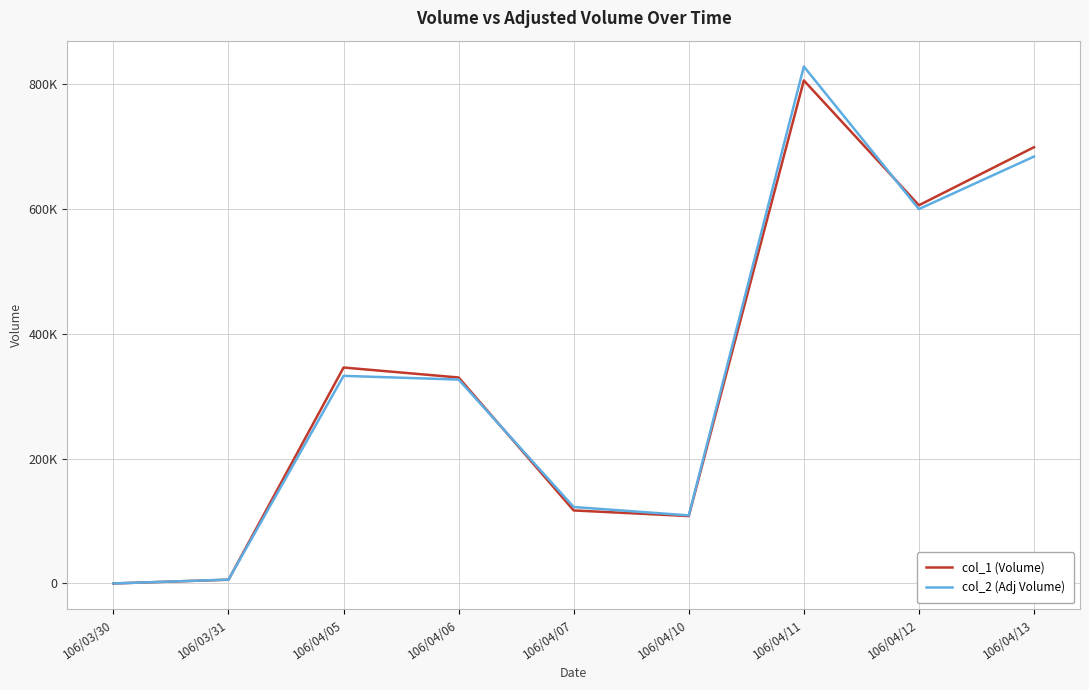

What are all the series names shown in the legend?

col_1 (Volume), col_2 (Adj Volume)